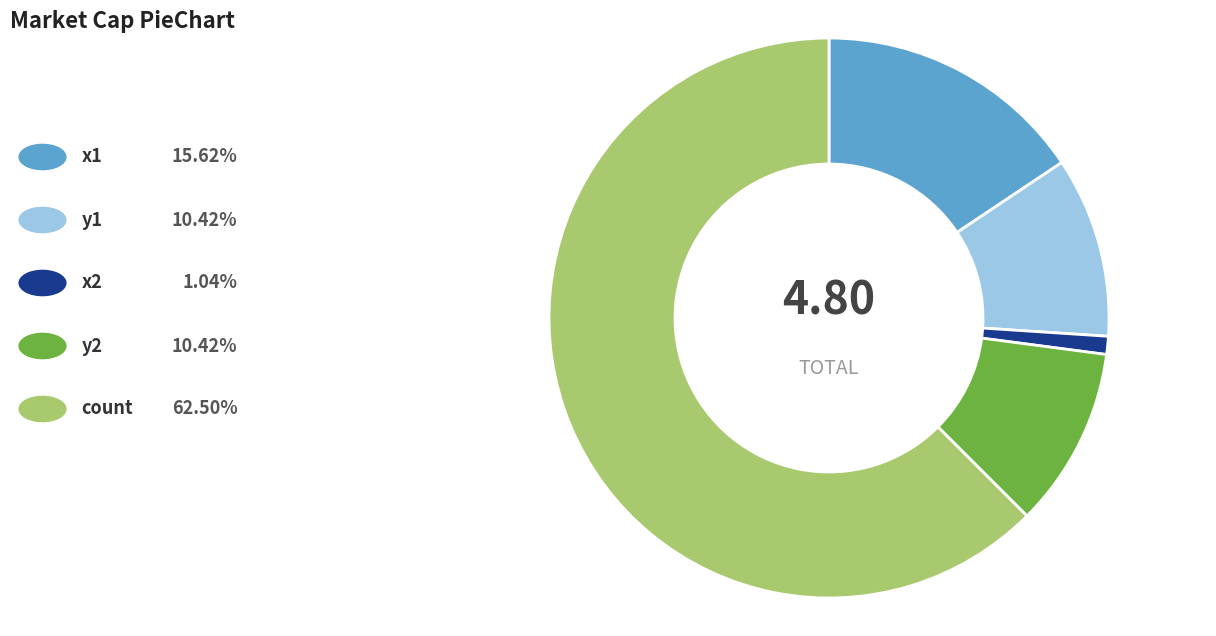

How many slices are in this pie chart?

5